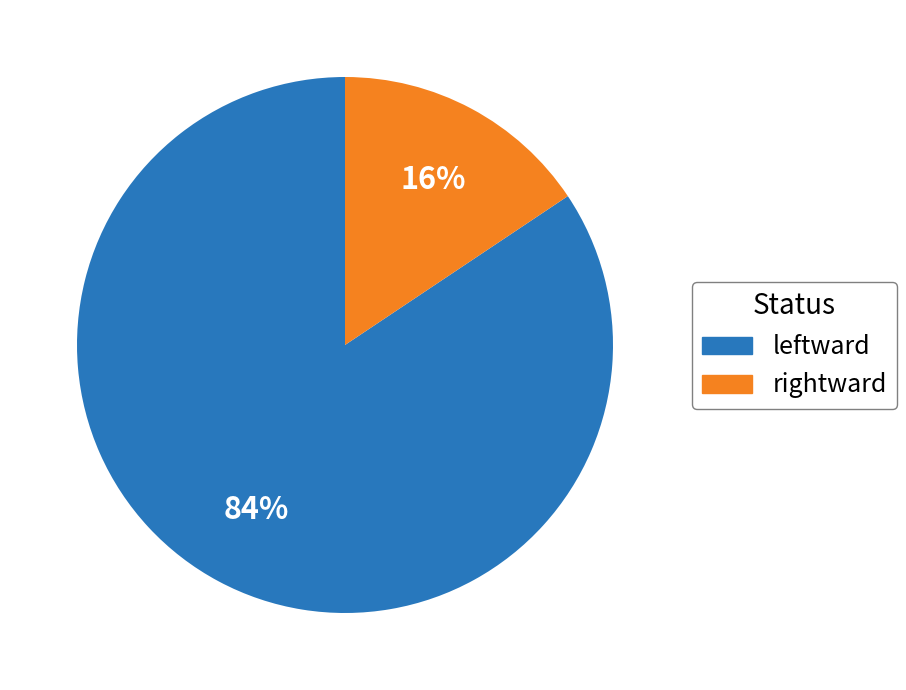

Which has a higher value, leftward or rightward?

leftward